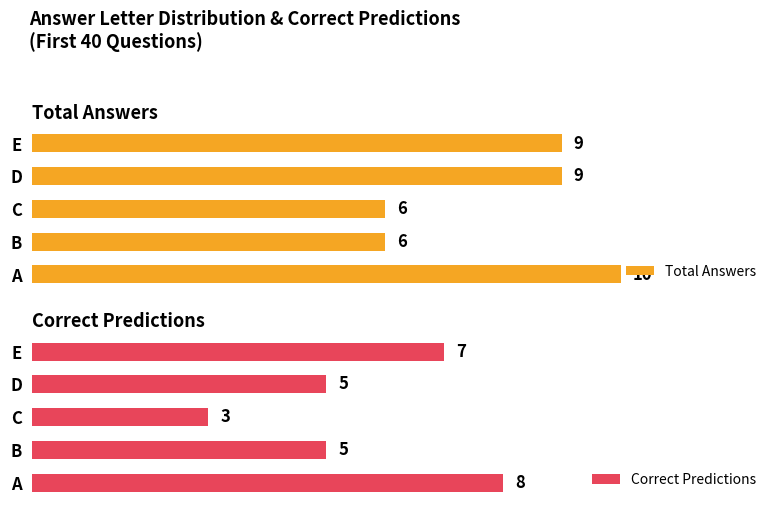

What are all the series names shown in the legend?

Total Answers, Correct Predictions